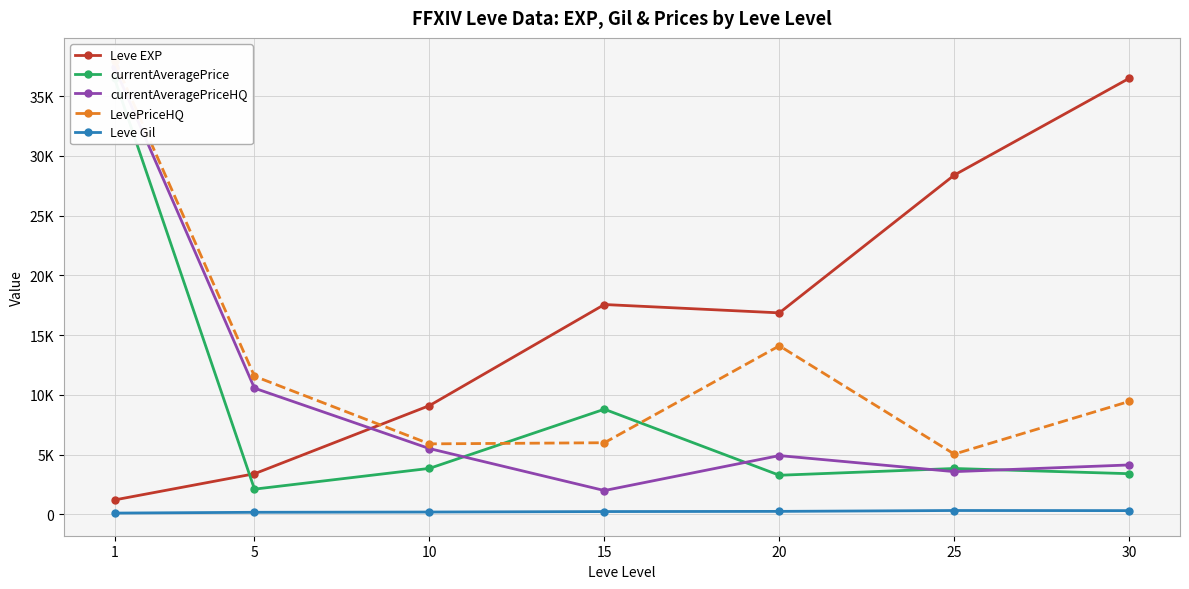

What is the sum of the currentAveragePriceHQ values at 25 and 10?

9091.8